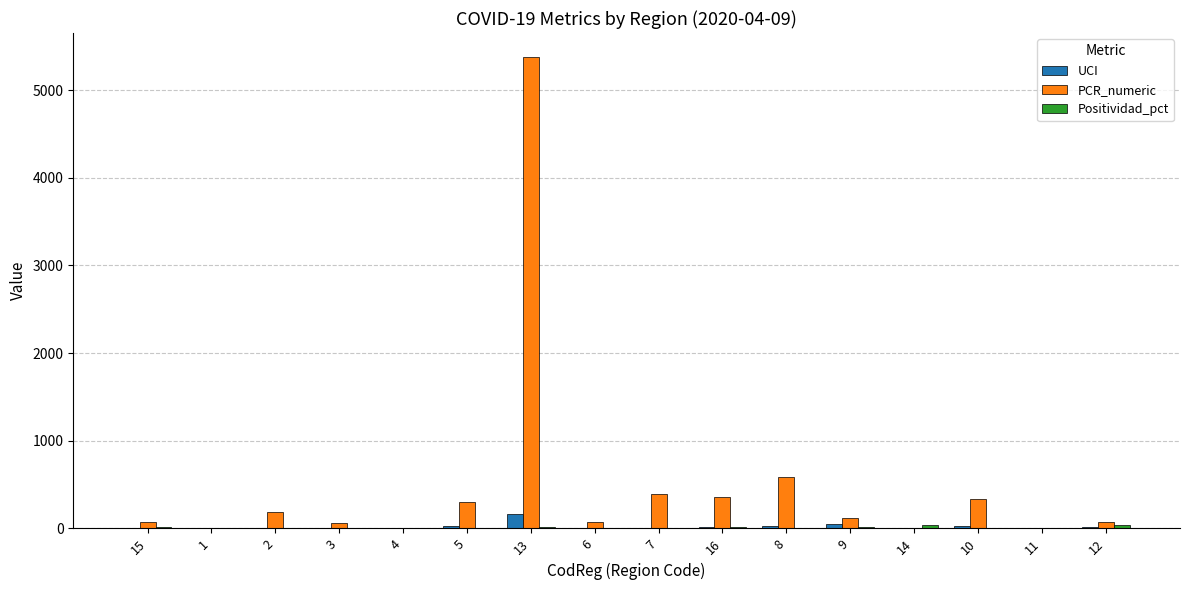

At which category is the sum across all series the highest?

13